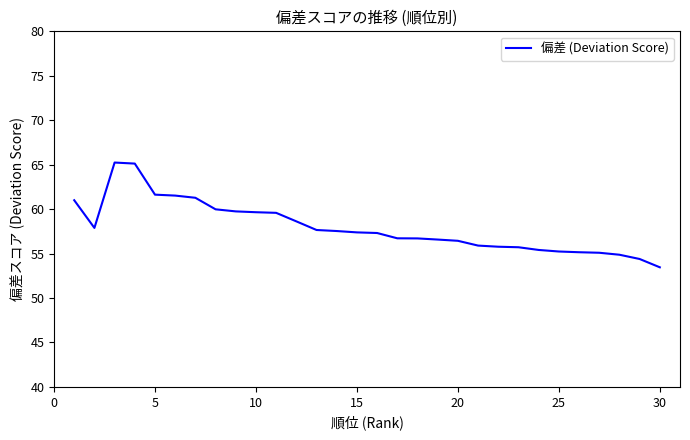

What is the minimum value shown in the chart?

53.5